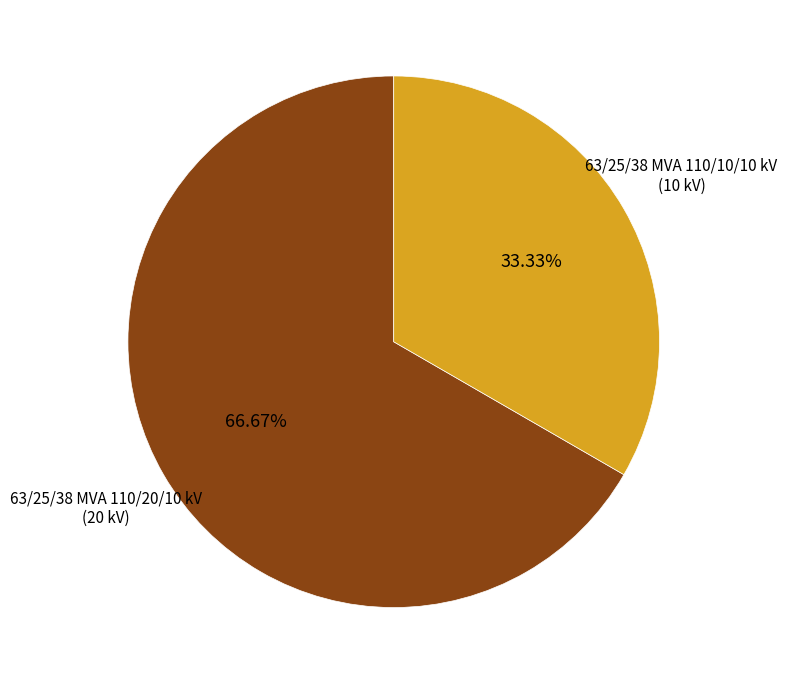

Rank the categories by value from lowest to highest.

63/25/38 MVA 110/10/10 kV, 63/25/38 MVA 110/20/10 kV